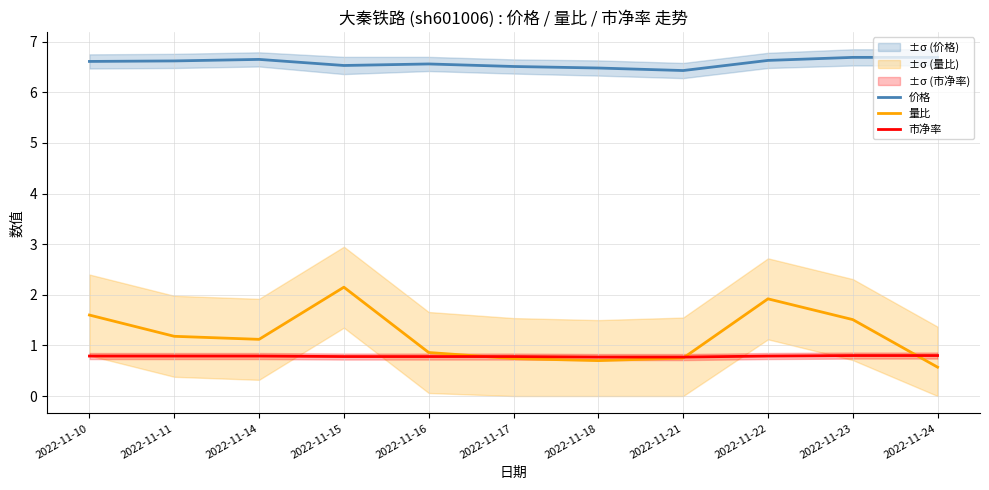

Is the value of 价格 at 2022-11-15 greater than the value of 量比 at 2022-11-18?

Yes